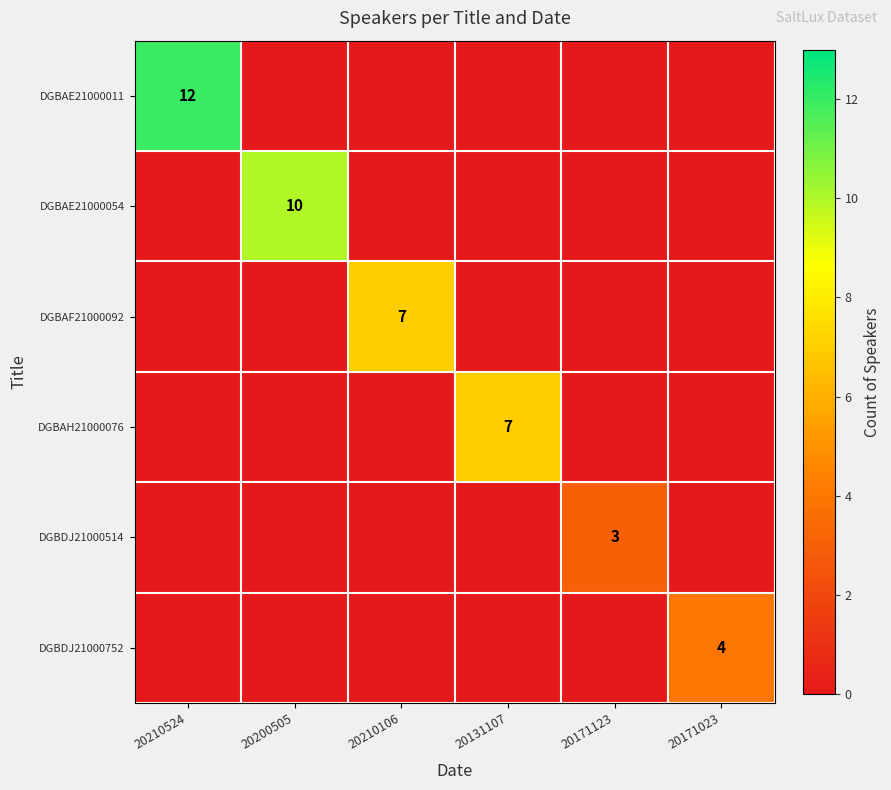

Is the value of DGBDJ21000752 at 20200505 greater than the value of DGBDJ21000514 at 20131107?

No